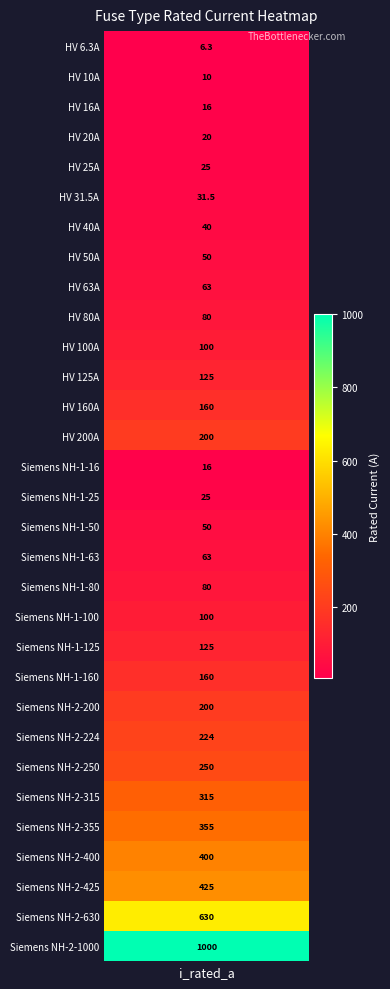

The chart shows a value of 26.7 at 2. True or false?

False